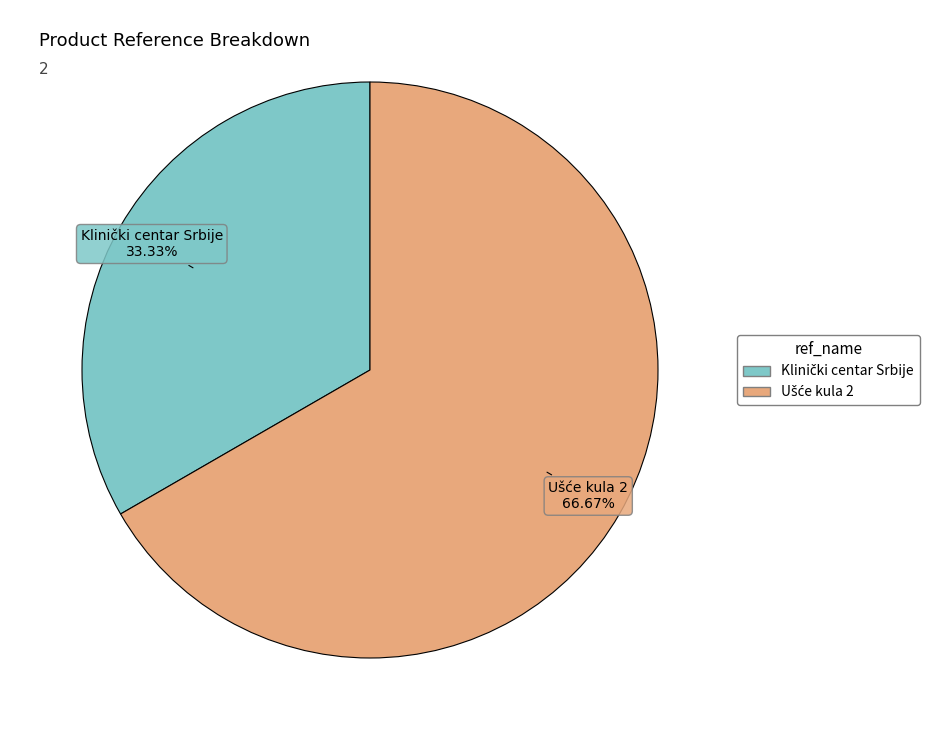

Does any single category account for the majority?

Yes